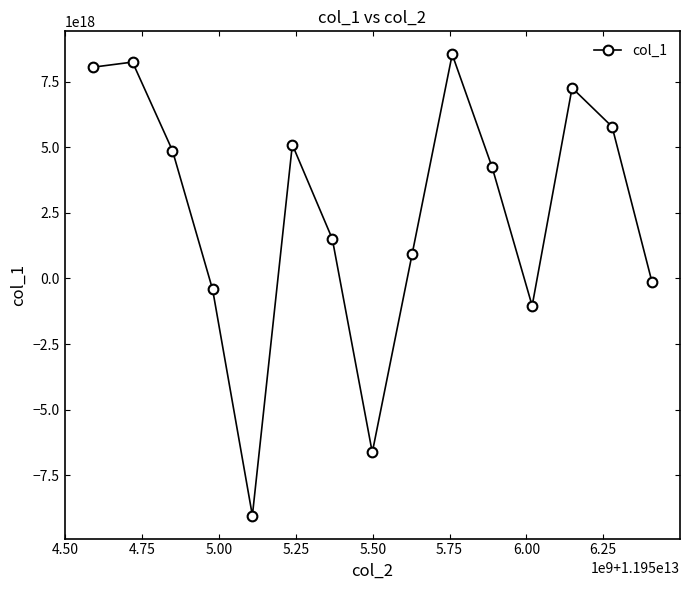

How many values are below 4230064177458330112?

7